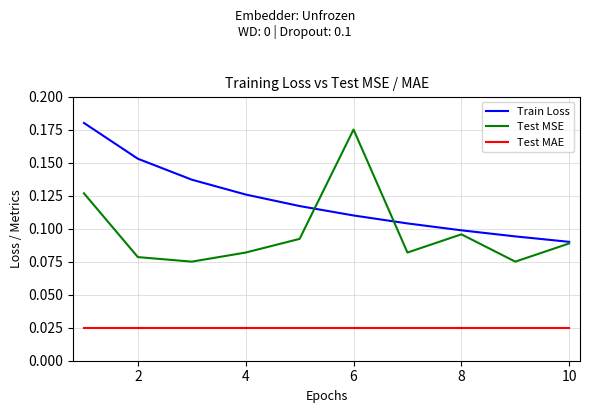

Which series has the largest total across all categories?

Train Loss